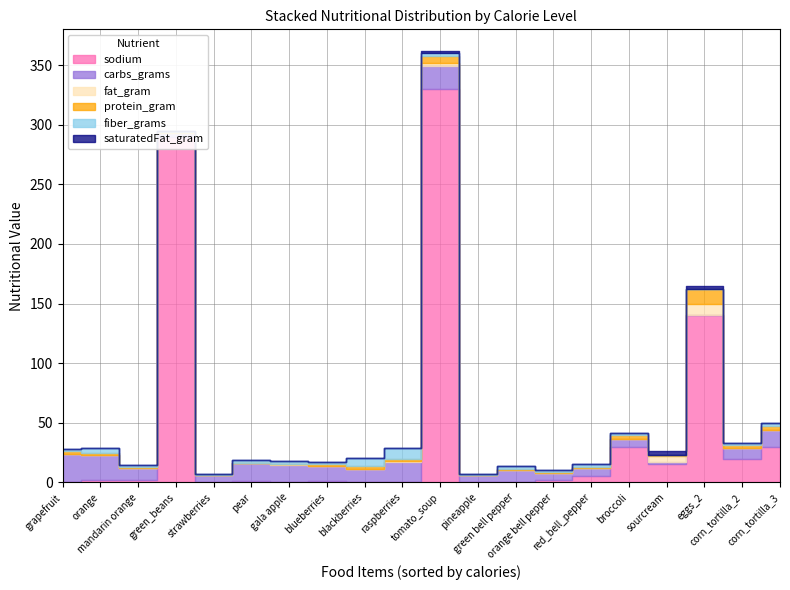

True or false: saturatedFat_gram and sodium intersect in this chart.

False